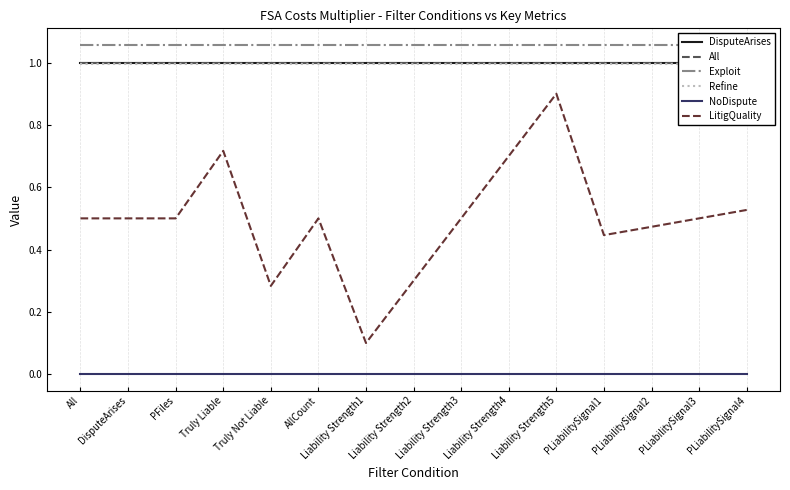

True or false: Exploit and DisputeArises intersect in this chart.

False